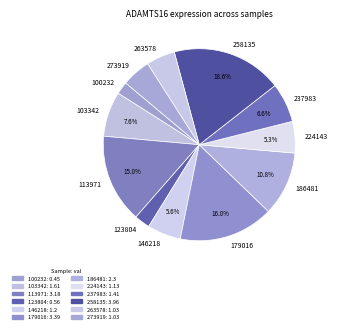

Combined, what portion of the pie is 113971 and 146218?

20.6%